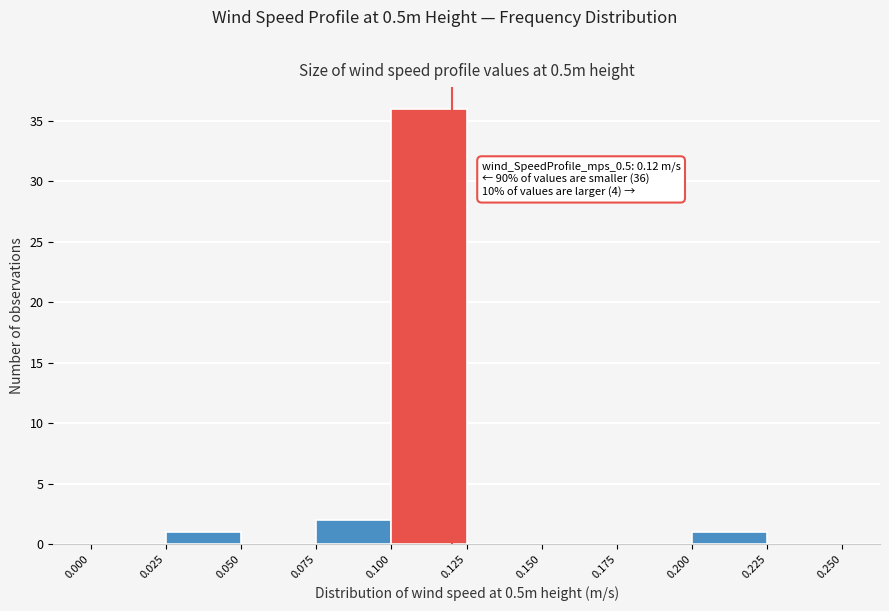

Over which range of the x-axis is the bar tallest?

0.100 to 0.125